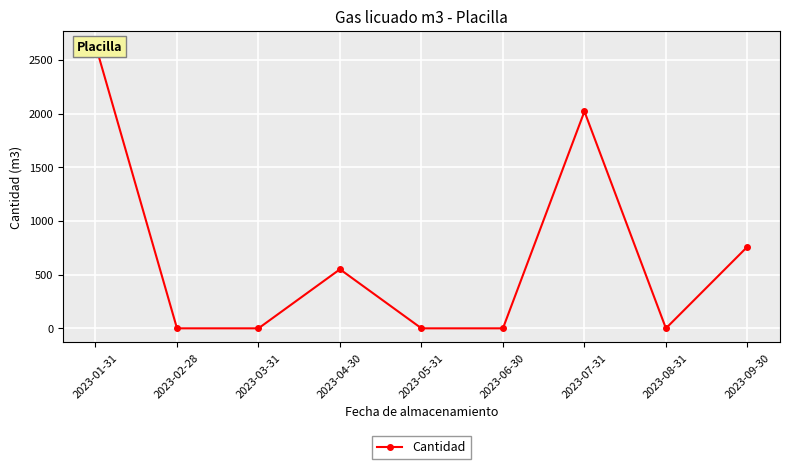

Is this an area chart (filled region under the line)?

No